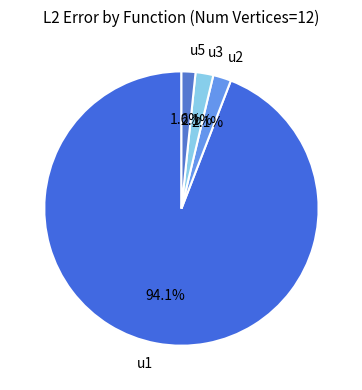

Is it true that u1 is 99% of the pie?

False